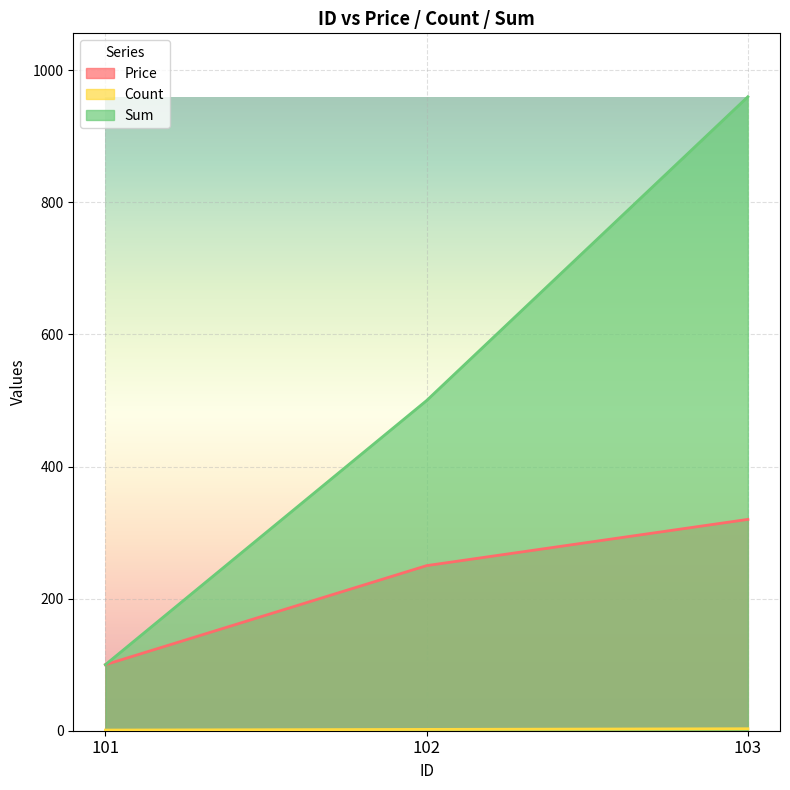

Does the chart display data point markers on the line(s)?

No